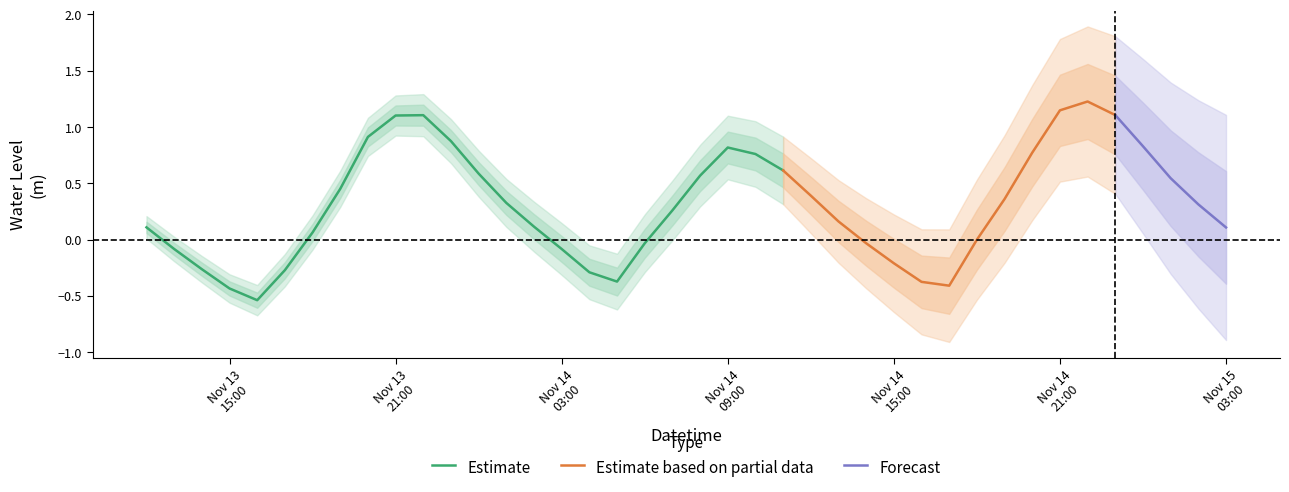

How many values exceed 0?

26